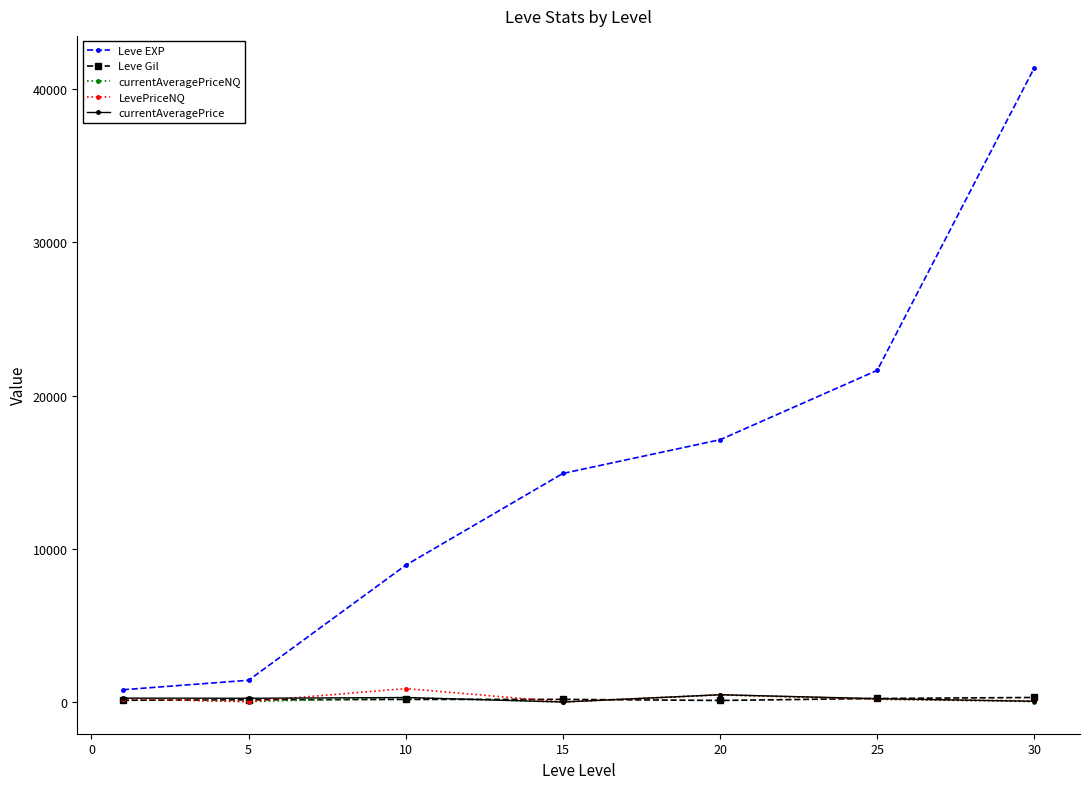

Which series has the largest range (max minus min)?

Leve EXP